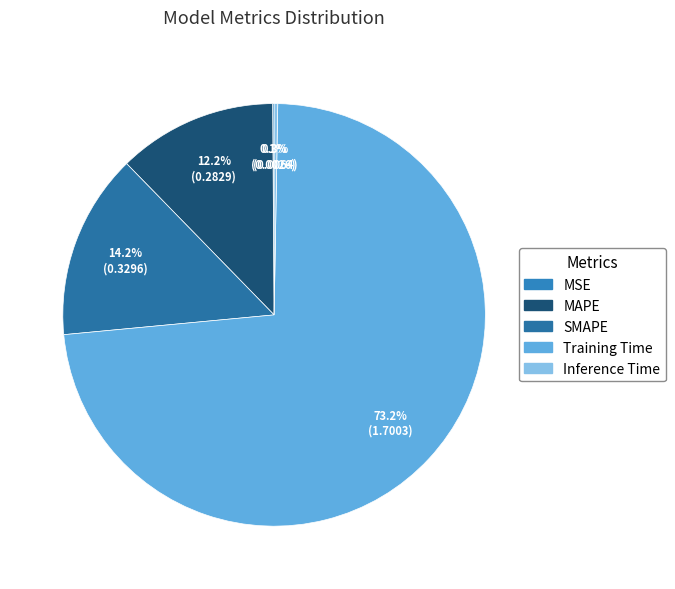

Rank the categories by value from highest to lowest.

Training Time, SMAPE, MAPE, Inference Time, MSE